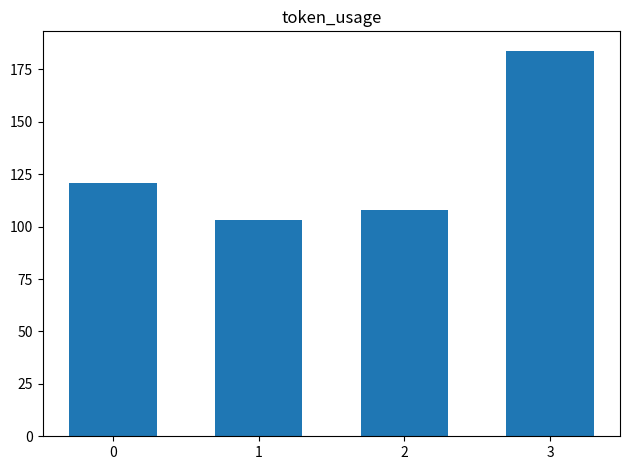

What is the difference between the second highest and minimum values?

18